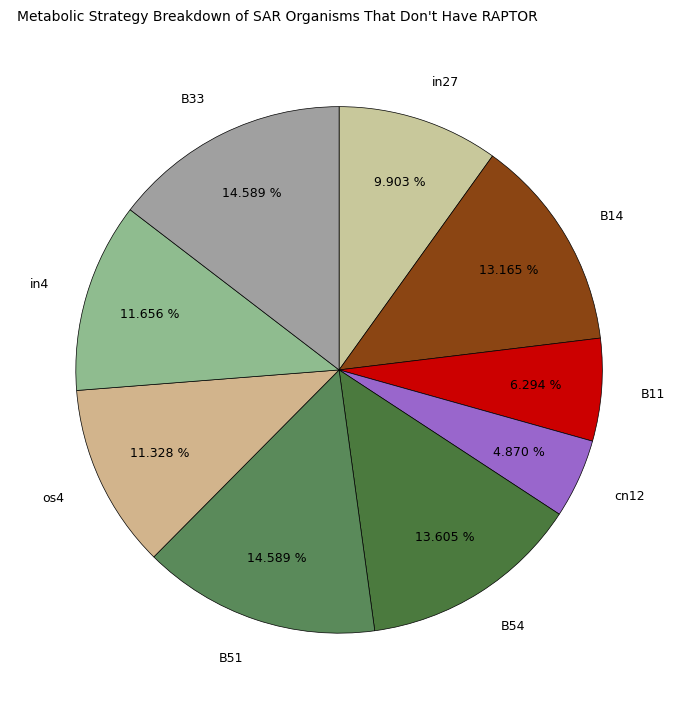

To the nearest percent, what portion does cn12 represent?

5%